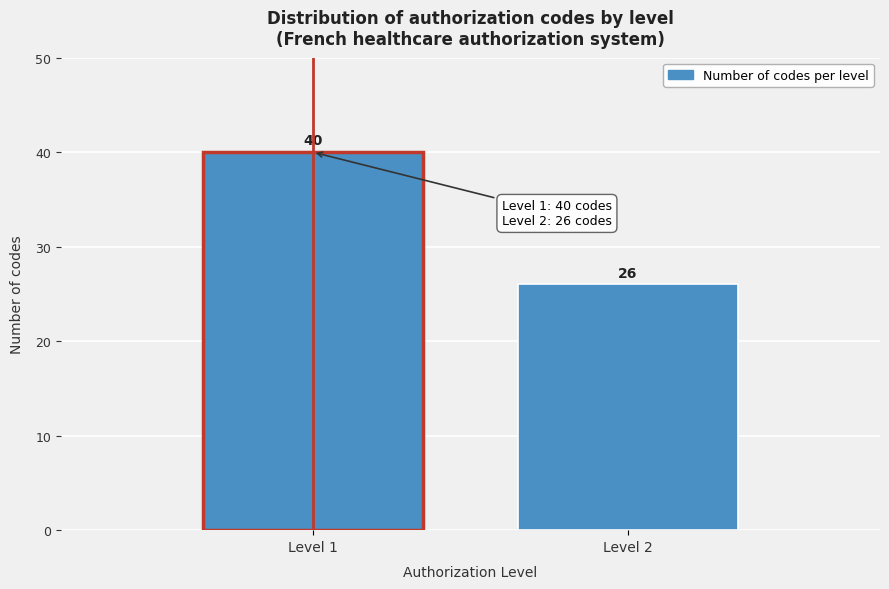

Reading left to right, transcribe all the data shown in this chart.

Level 1=40	Level 2=26